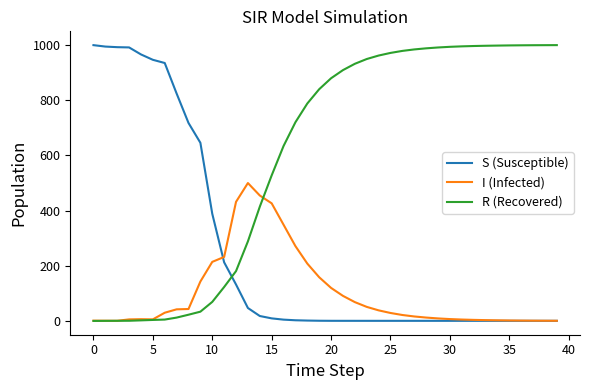

Rank the series by their average value, from highest to lowest.

R (Recovered), S (Susceptible), I (Infected)